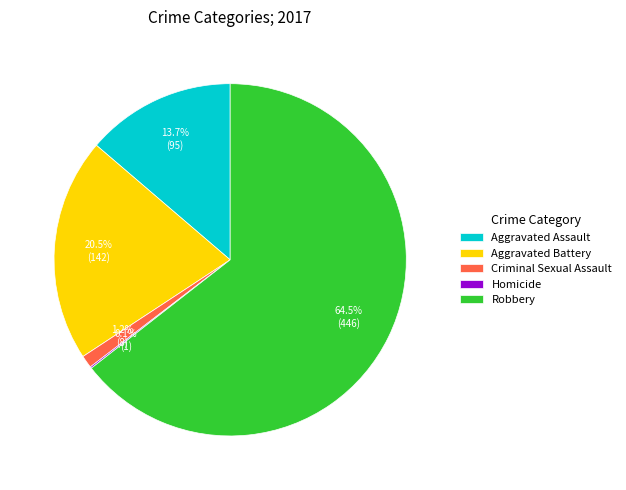

Which slice is the largest?

Robbery